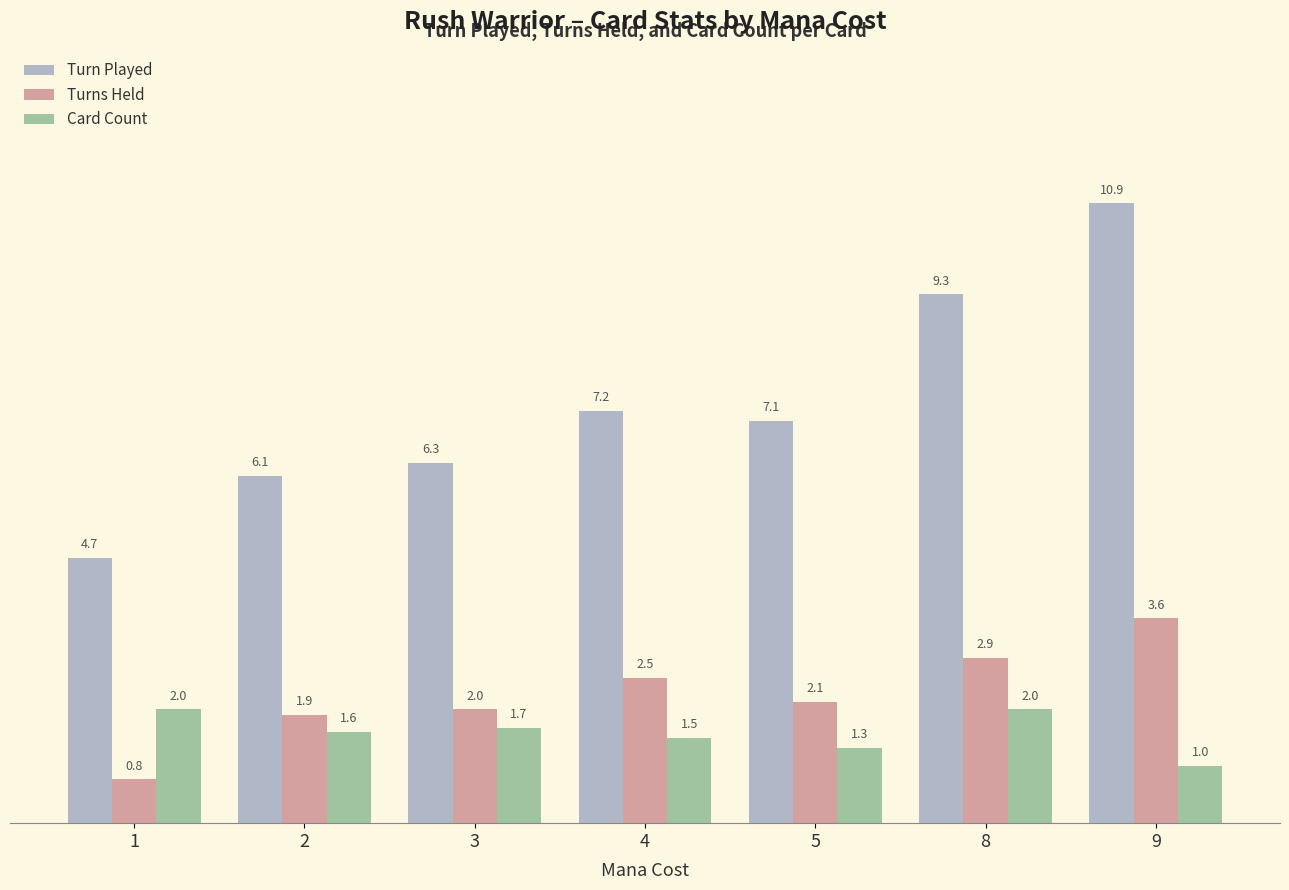

Which category has the highest value in the Turns Held series?

9